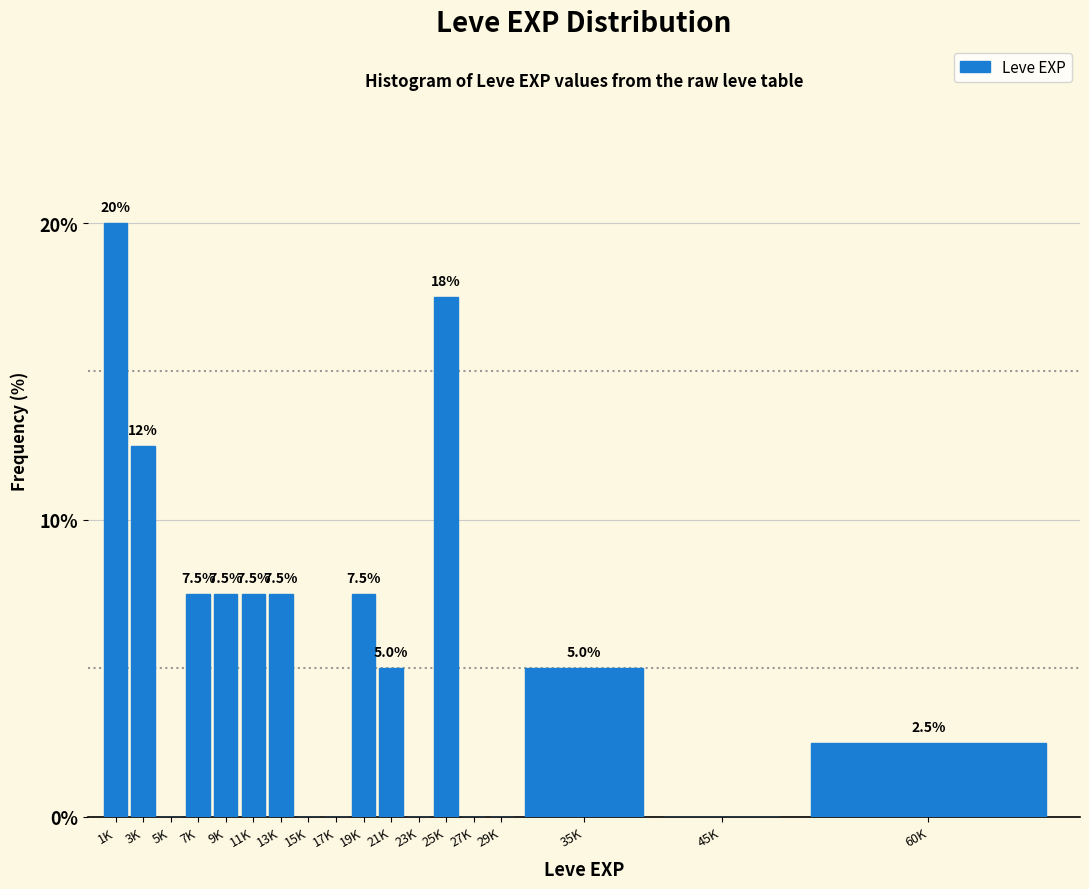

Reading right to left, list all the values displayed in this chart.

60K=2.5	45K=0.0	35K=5.0	29K=0.0	27K=0.0	25K=17.5	23K=0.0	21K=5.0	19K=7.5	17K=0.0	15K=0.0	13K=7.5	11K=7.5	9K=7.5	7K=7.5	5K=0.0	3K=12.5	1K=20.0